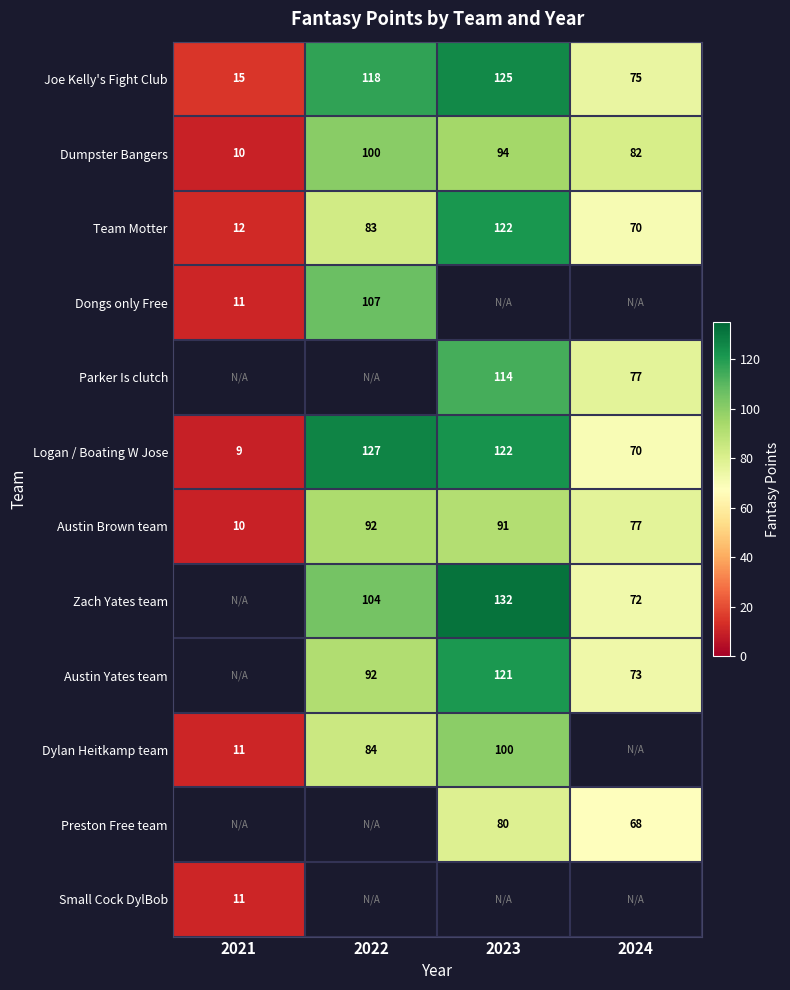

List the labels in order of Logan / Boating W Jose value, largest first.

2022, 2023, 2024, 2021